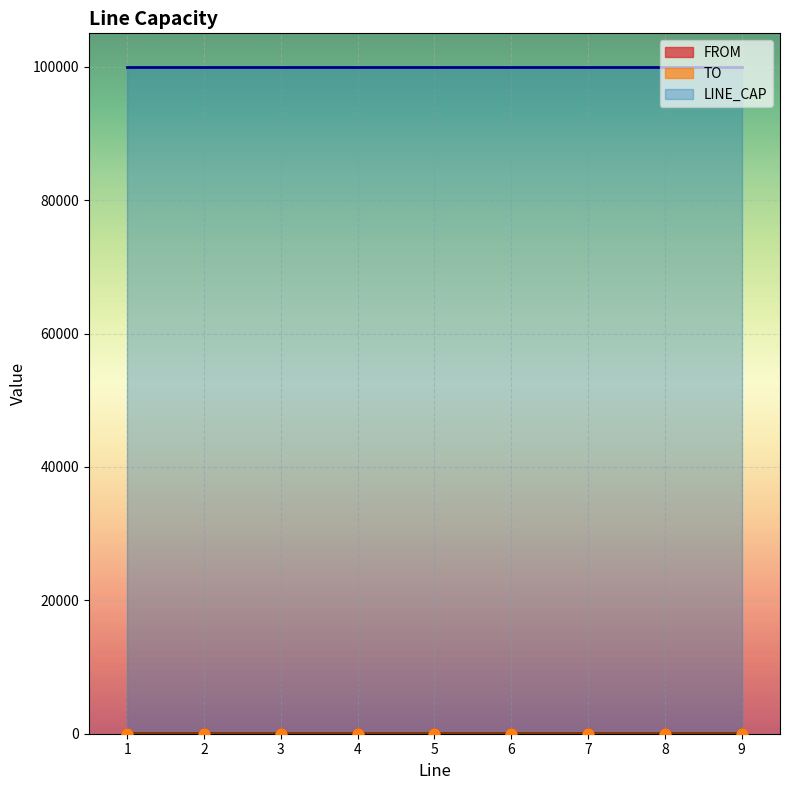

At which category is the sum across all series the highest?

9